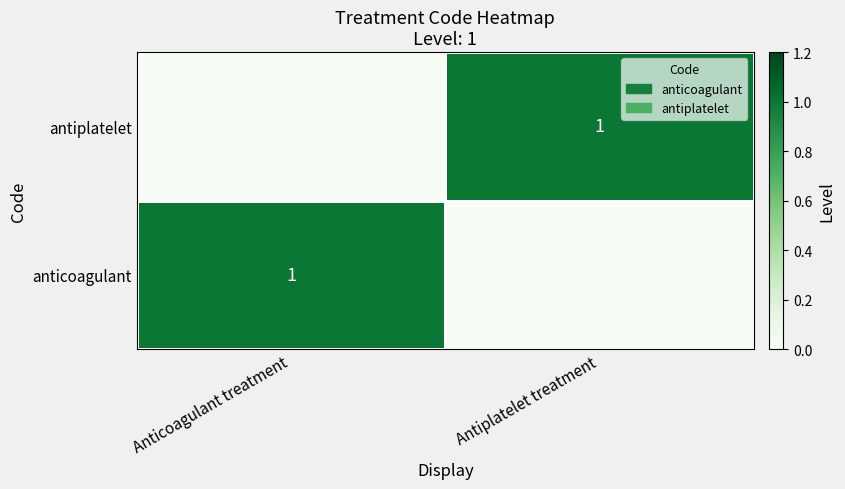

How many categories are shown in the chart?

2